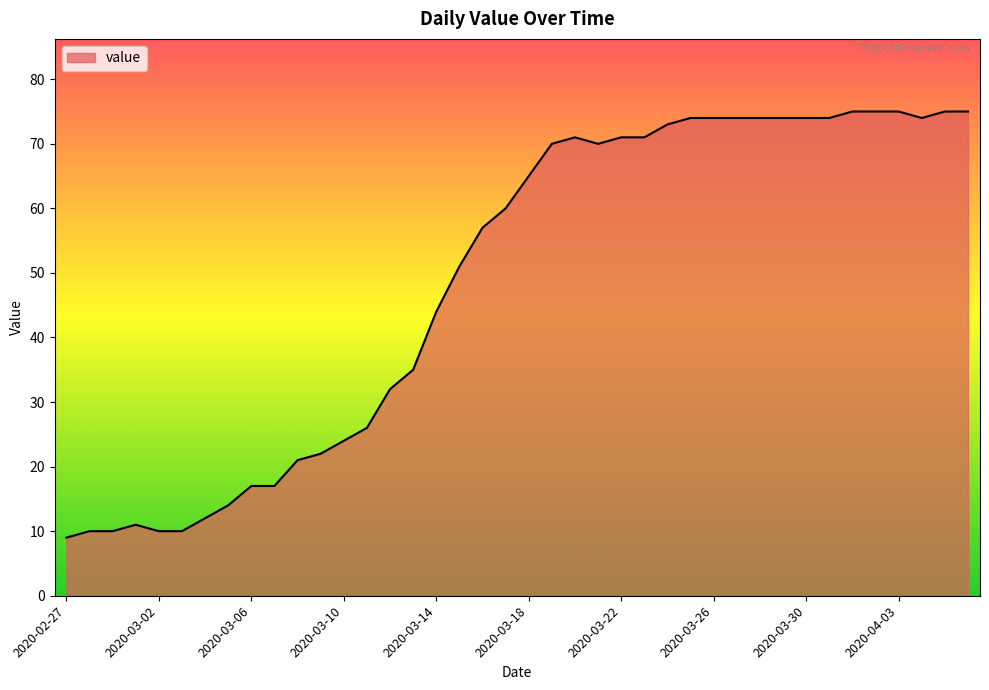

Reading left to right, extract all data points from this chart.

9	10	10	11	10	10	12	14	17	17	21	22	24	26	32	35	44	51	57	60	65	70	71	70	71	71	73	74	74	74	74	74	74	74	75	75	75	74	75	75